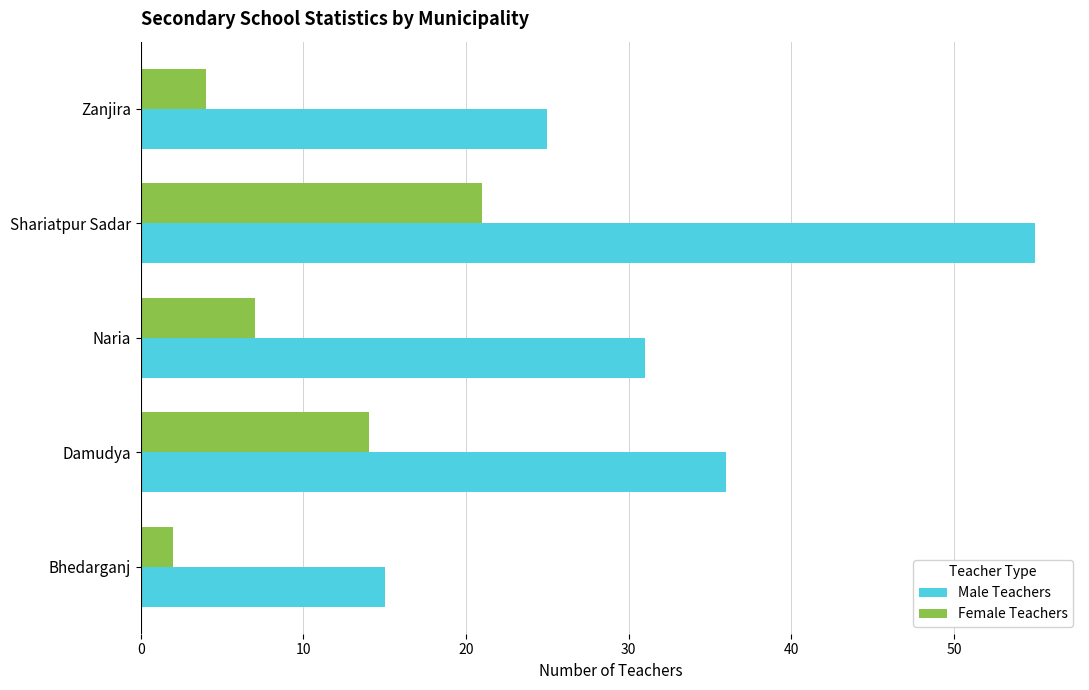

Count the number of data series in this chart.

2